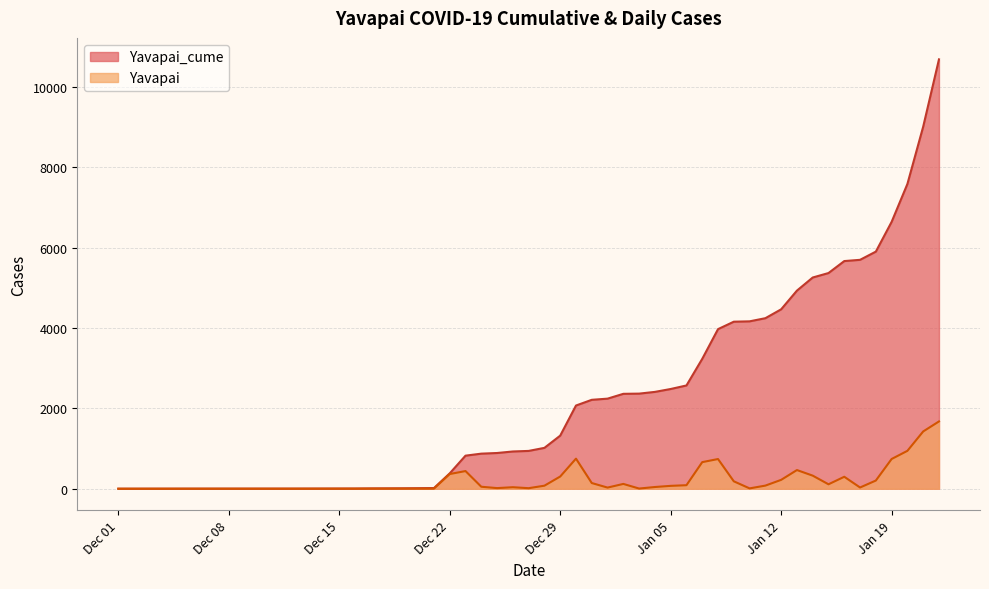

True or false: Yavapai and Yavapai_cume intersect in this chart.

False